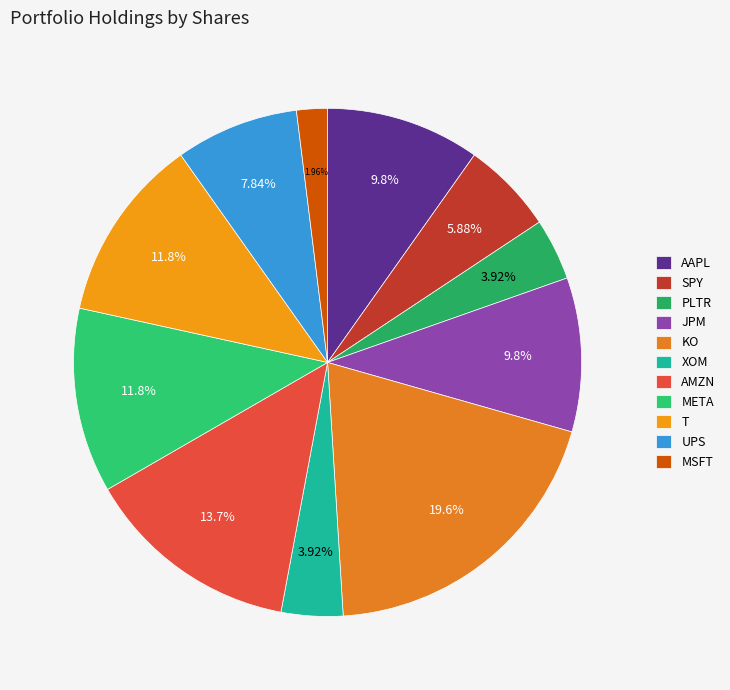

To the nearest percent, what percentage of the pie is AAPL?

10%